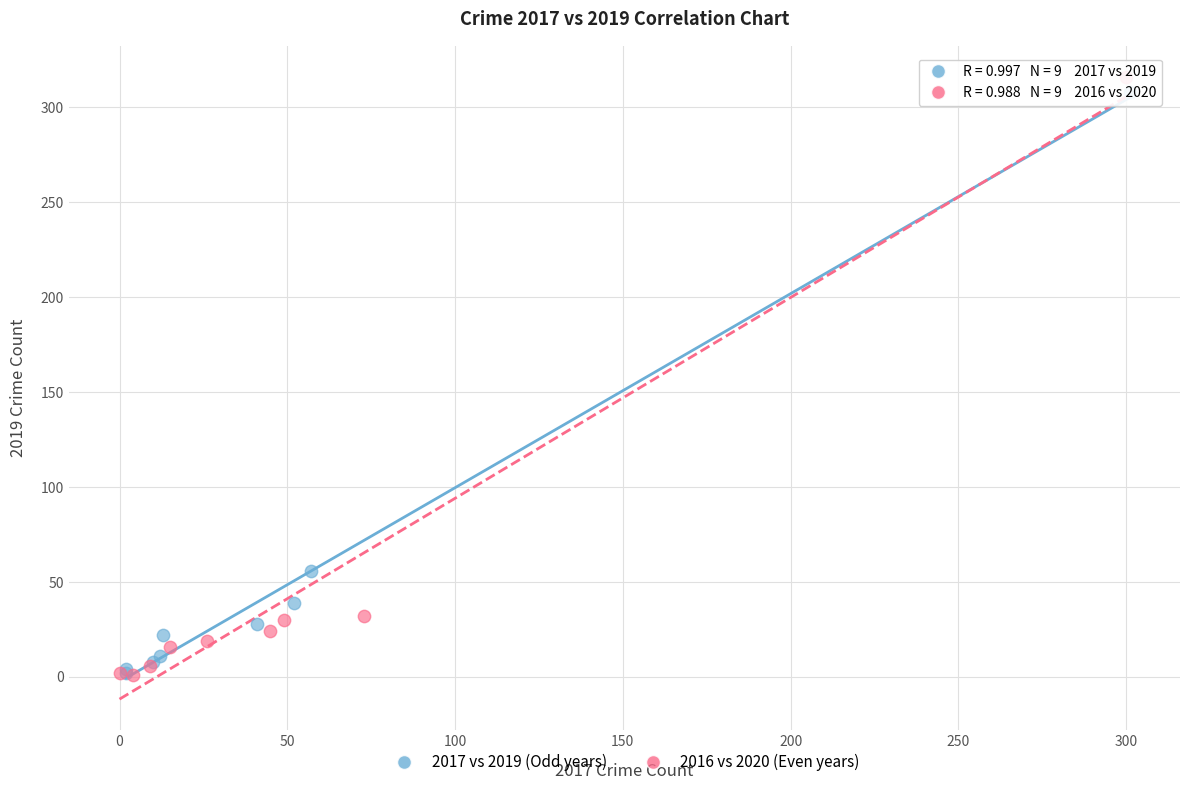

Which series has the widest spread of Y values?

2016 vs 2020 (Even years)